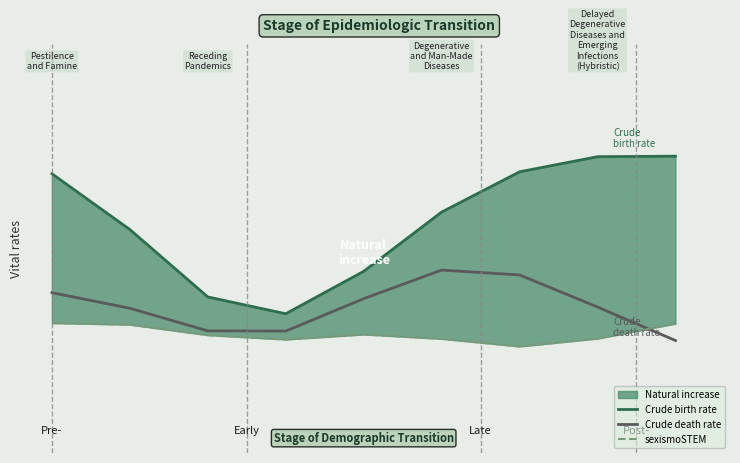

Which series changed the most between 5 and 7?

Crude birth rate